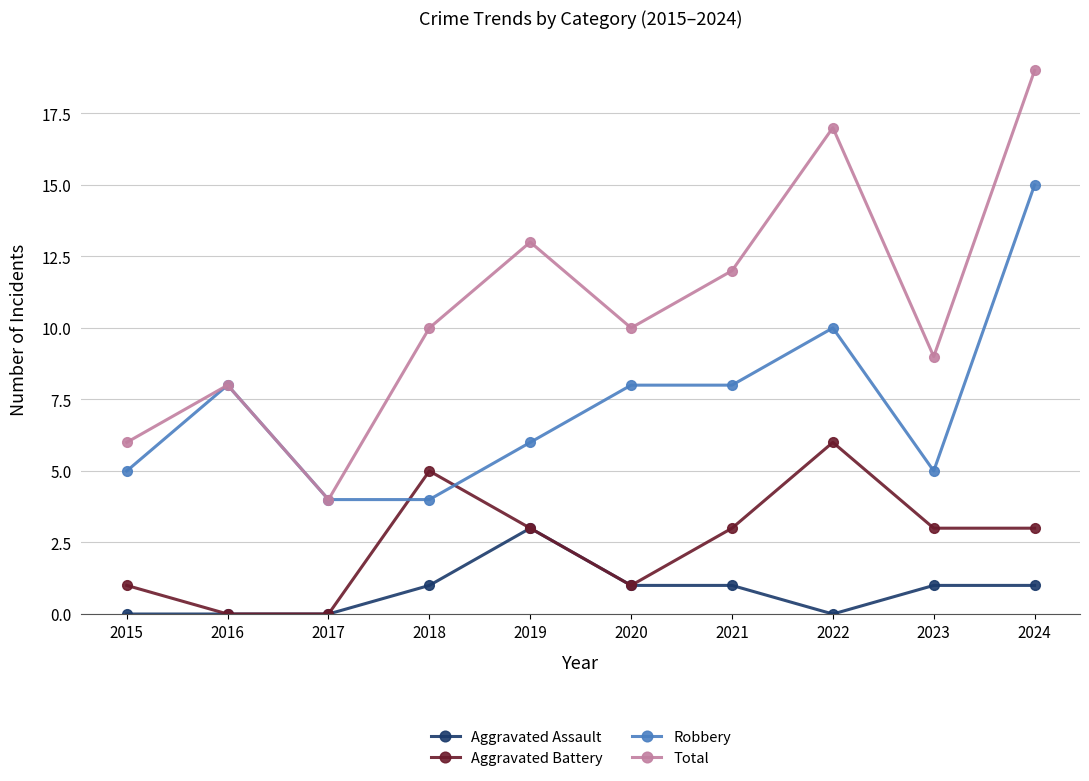

How many values in the Robbery series are below 8?

5